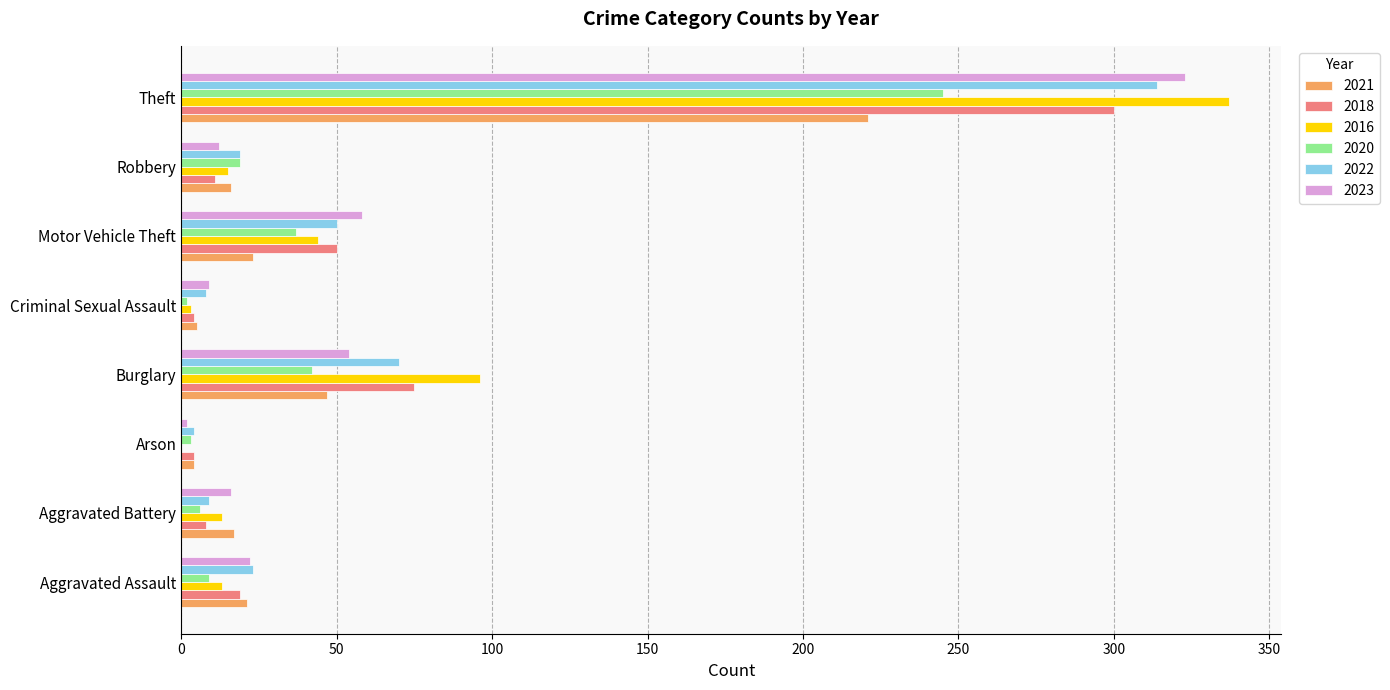

What are all the series names shown in the legend?

2021, 2018, 2016, 2020, 2022, 2023